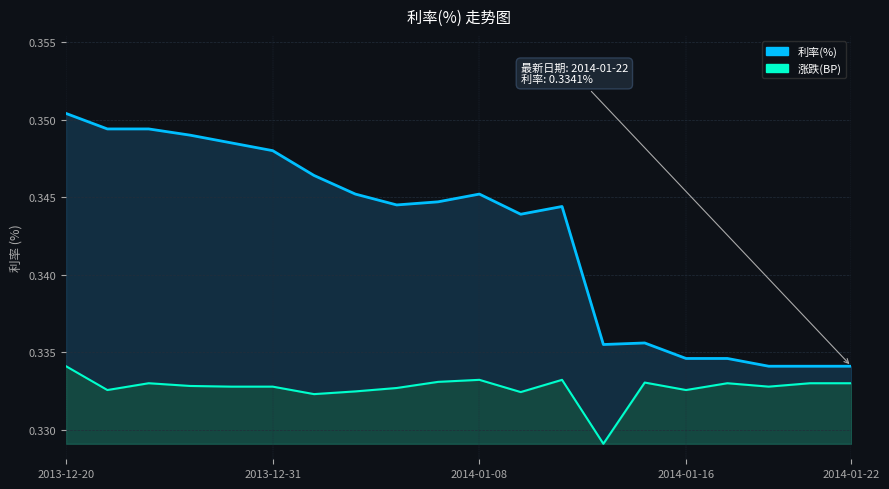

Which category has the highest value across all series?

2013-12-20